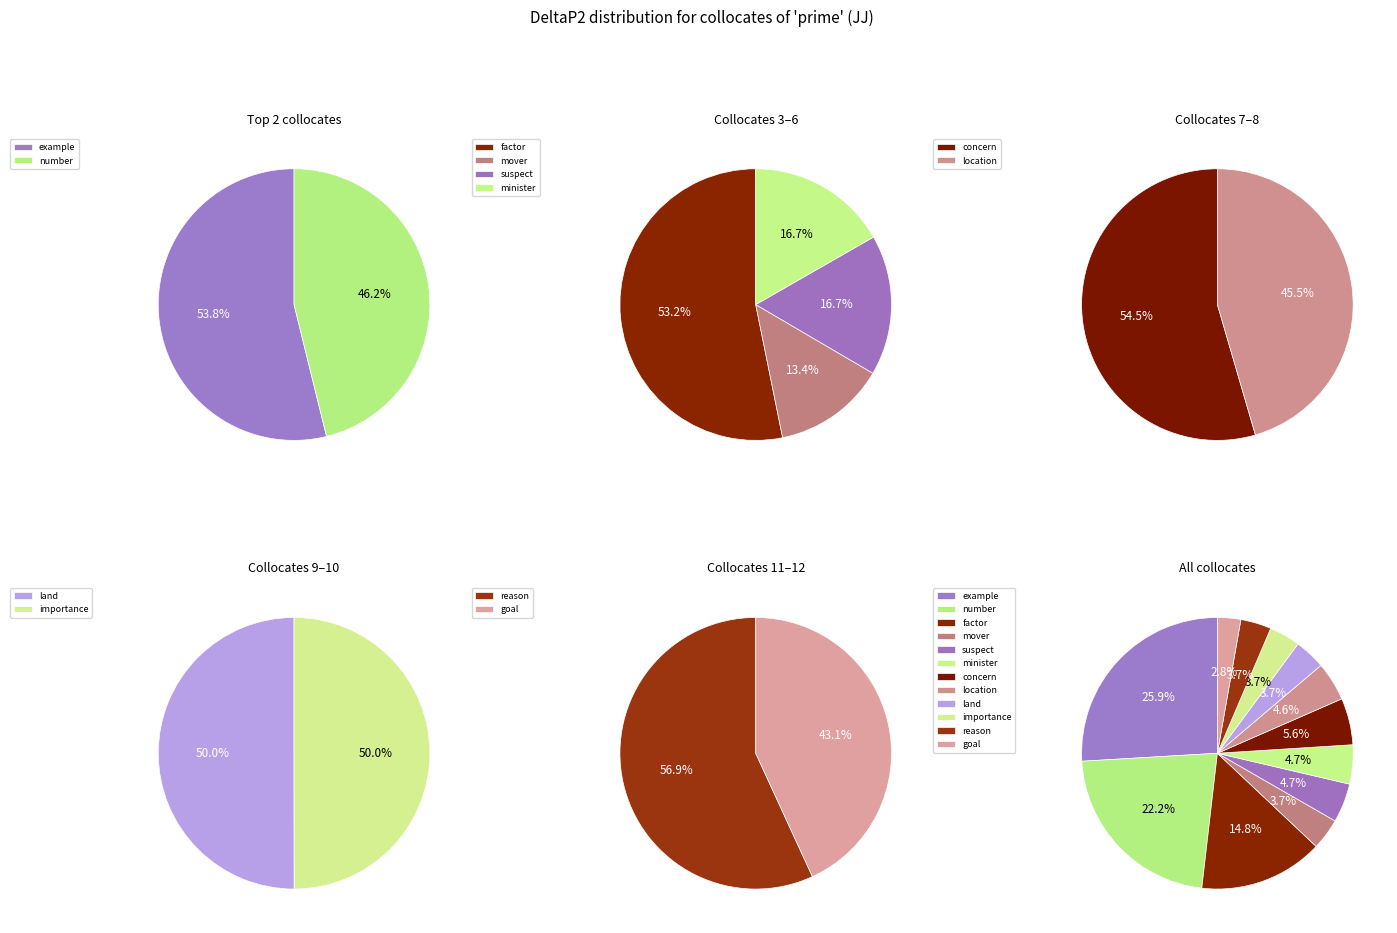

The goal slice represents 17% of the pie. True or false?

False